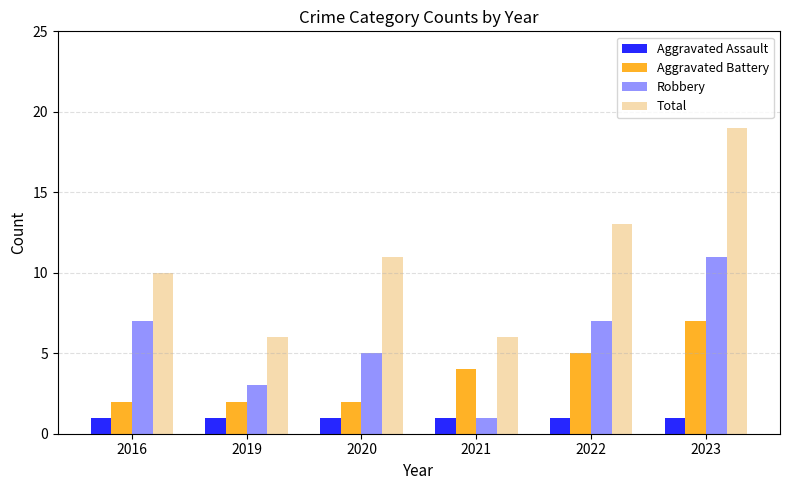

Read the Aggravated Assault value at 2016.

1